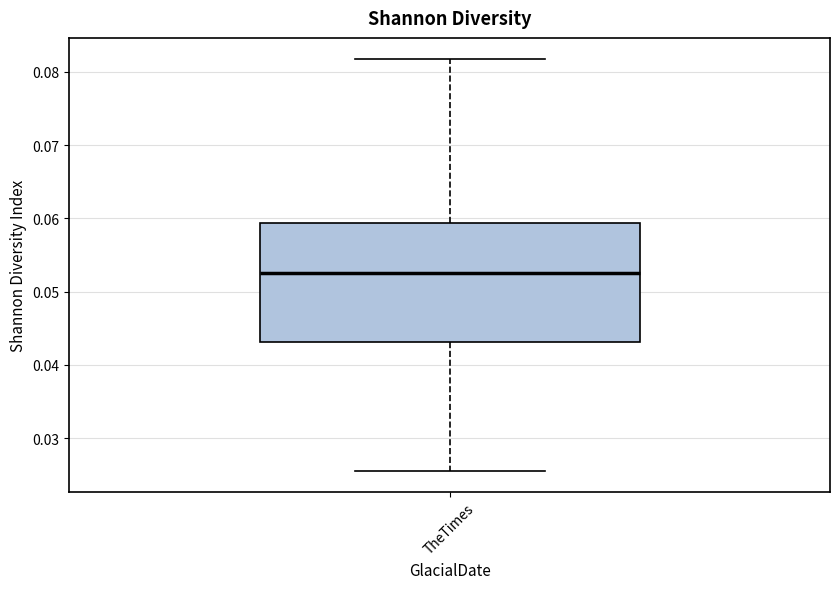

Transcribe this box plot: give where the median line is, the range the box spans, and where the two whiskers end, as read against the y-axis. The values are not printed on the chart, so give them approximately, as read against the axis.

median 0.052, box 0.043 to 0.059, whiskers 0.025 to 0.082